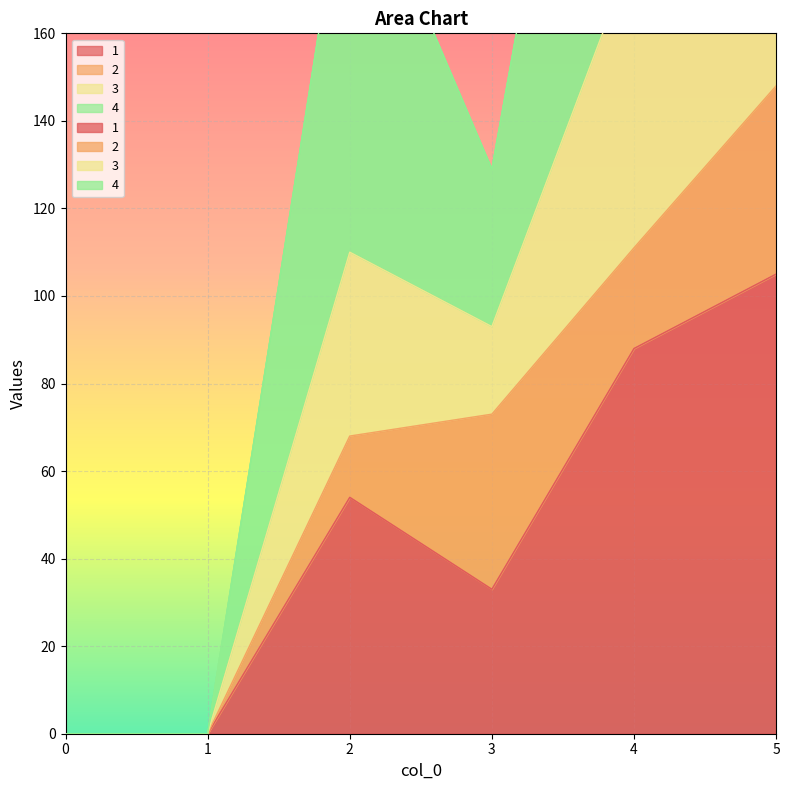

How many interior local valleys does the 3 series have?

1